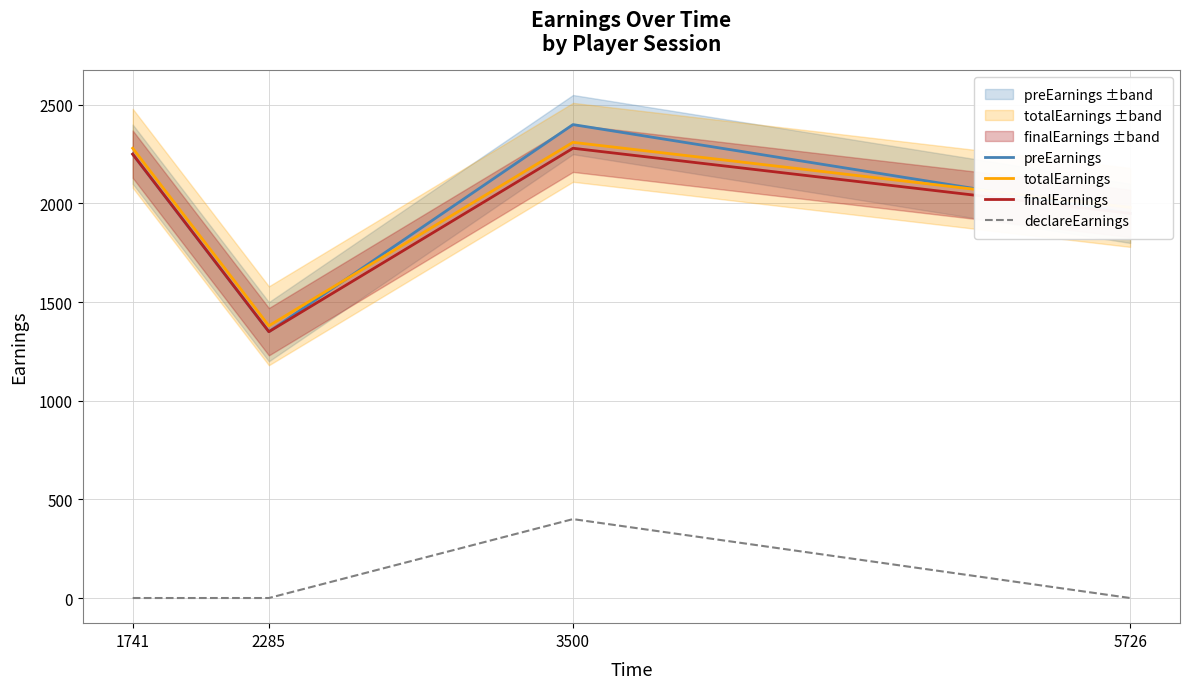

Is this an area chart (filled region under the line)?

No